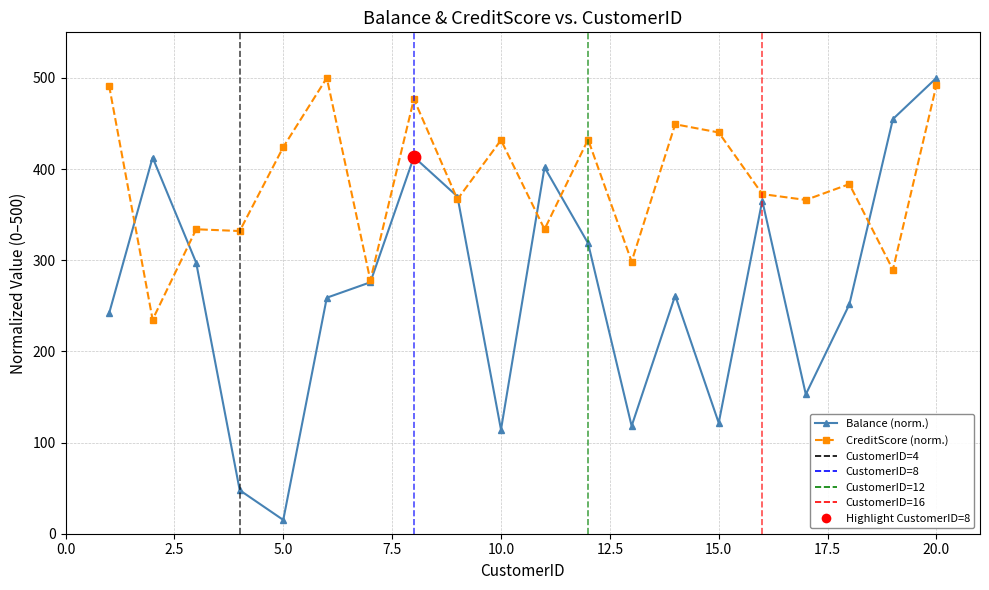

What is the total value across all series at 20?

992.3